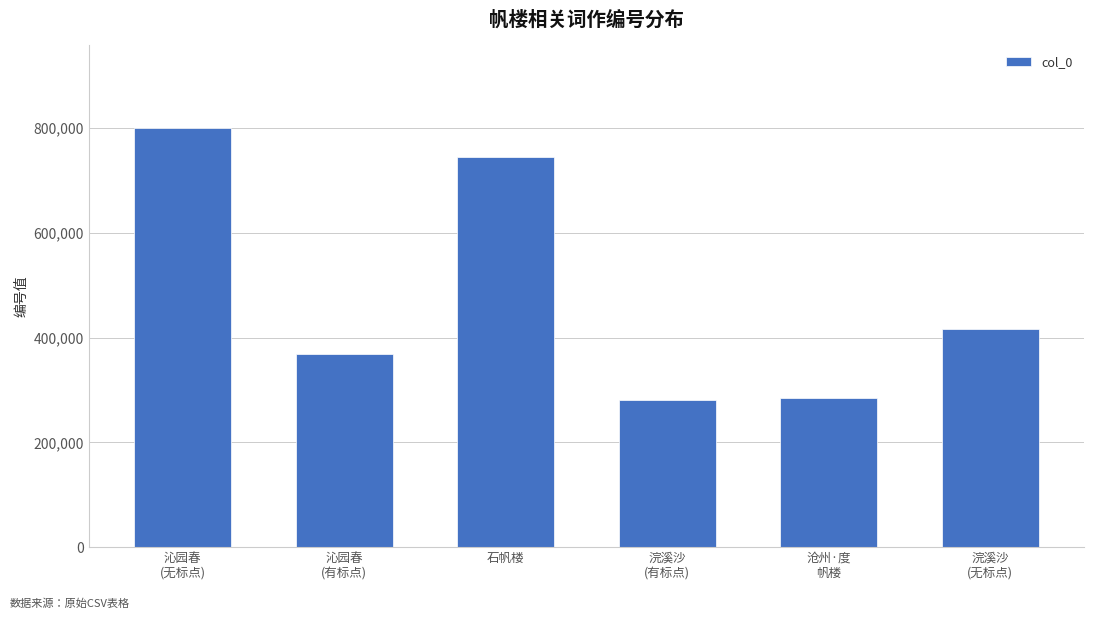

What is the change in value from 沁园春
(有标点) to 浣溪沙
(无标点)?

+48269